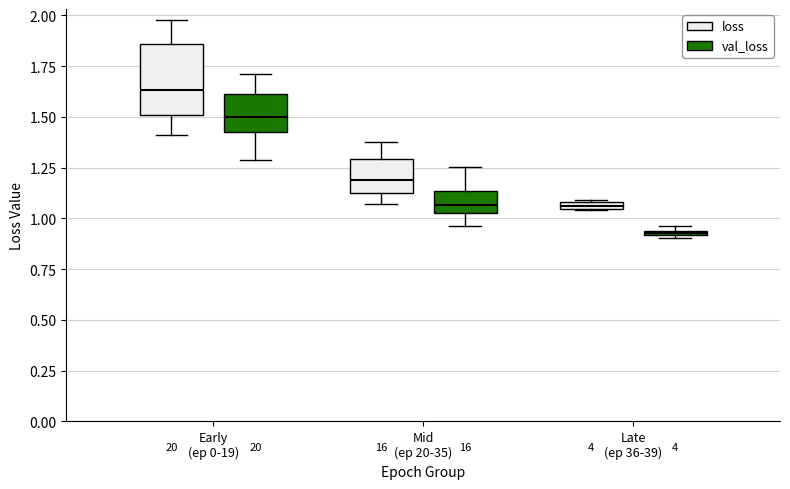

Comparing the boxes themselves (not the whiskers), which one is the tallest?

Early (ep 0-19) (loss)